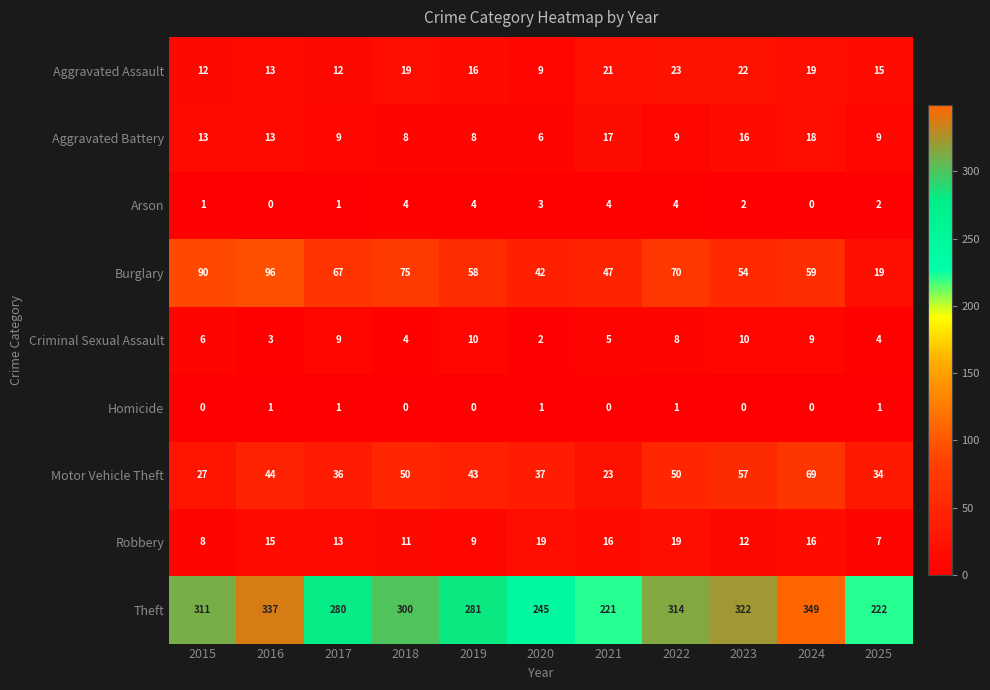

Is it true that Aggravated Battery equals 6 at 2015?

False